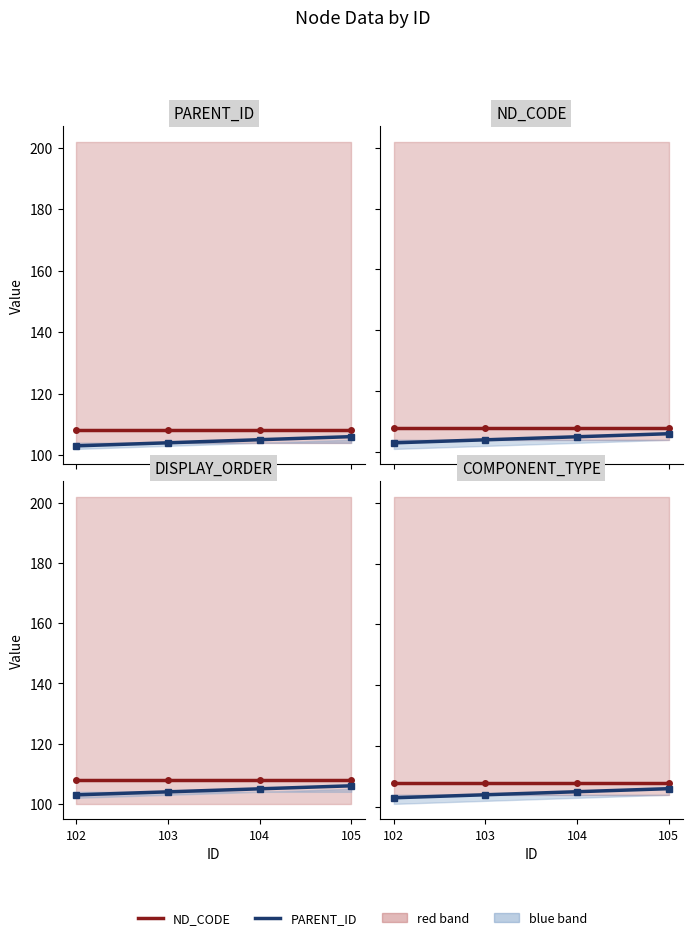

What is the value of the ND_CODE point at the 3rd from the left?

108